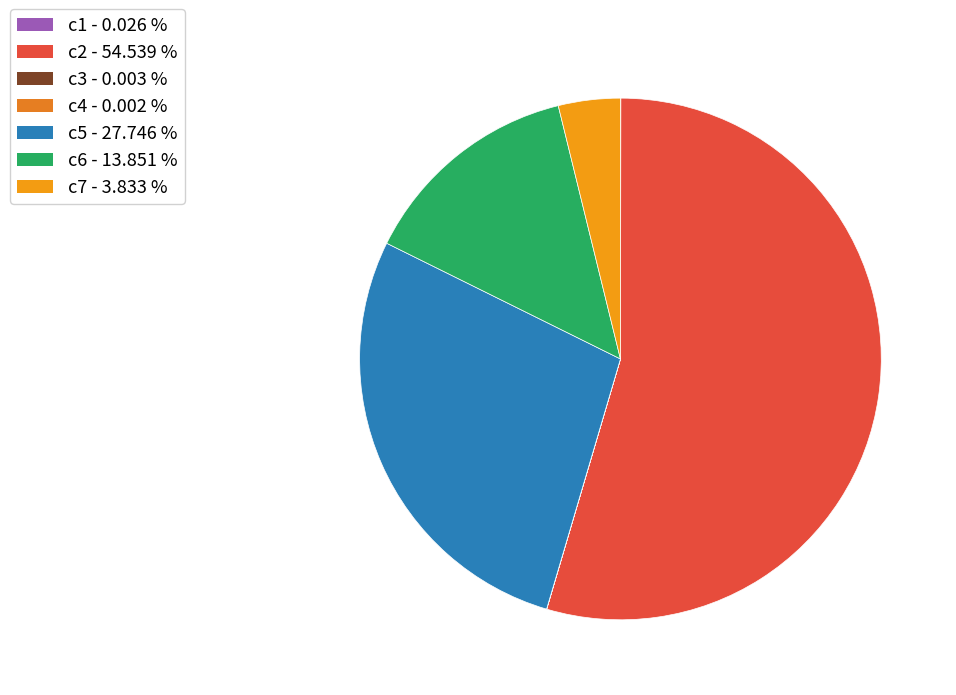

Rank the categories by value from lowest to highest.

c4, c3, c1, c7, c6, c5, c2